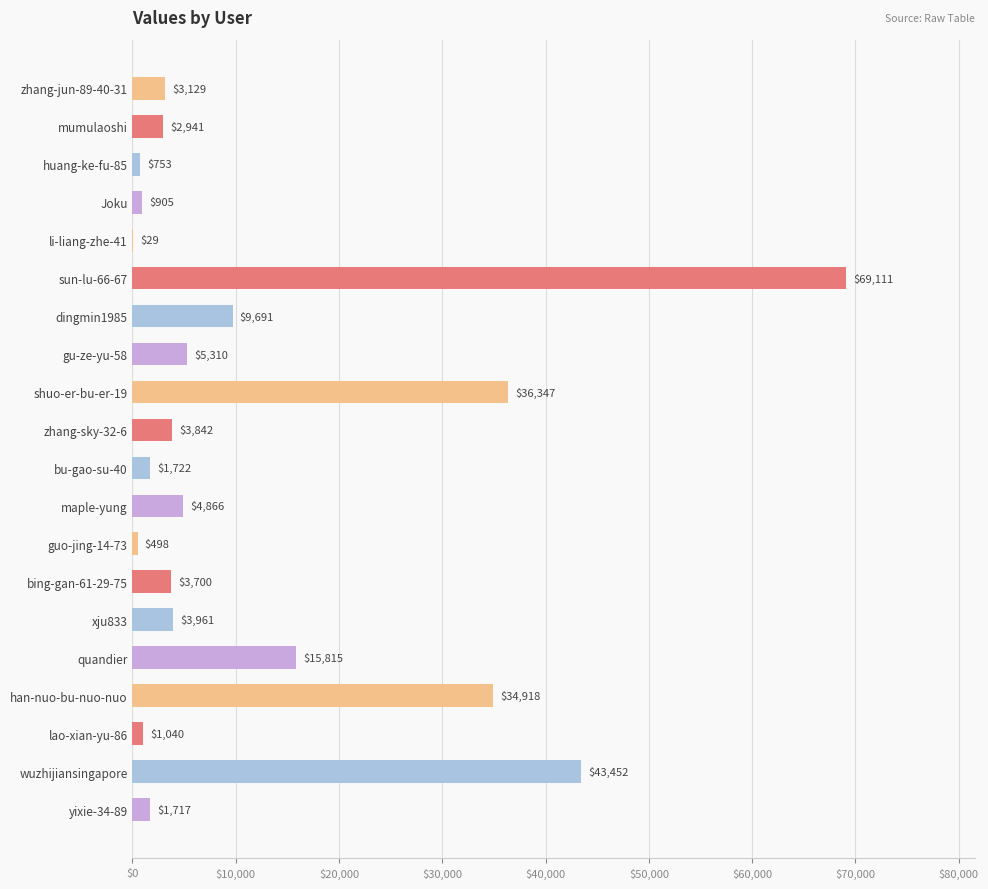

Count the number of categories in the chart.

20